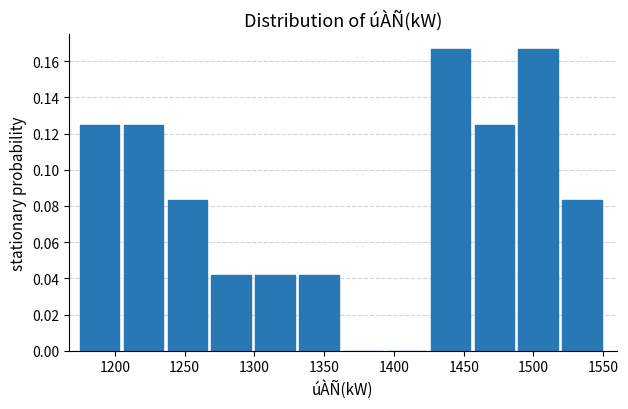

Reading left to right, transcribe this chart: for each bar, give the range it covers on the x-axis and its height. Neither the bar edges nor the heights are printed on the chart, so give them approximately, as read against the axes.

1175 to 1205: 0.126
1205 to 1240: 0.126
1240 to 1270: 0.084
1270 to 1300: 0.042
1300 to 1330: 0.042
1330 to 1365: 0.042
1365 to 1395: 0
1395 to 1425: 0
1425 to 1460: 0.166
1460 to 1490: 0.126
1490 to 1520: 0.166
1520 to 1550: 0.084